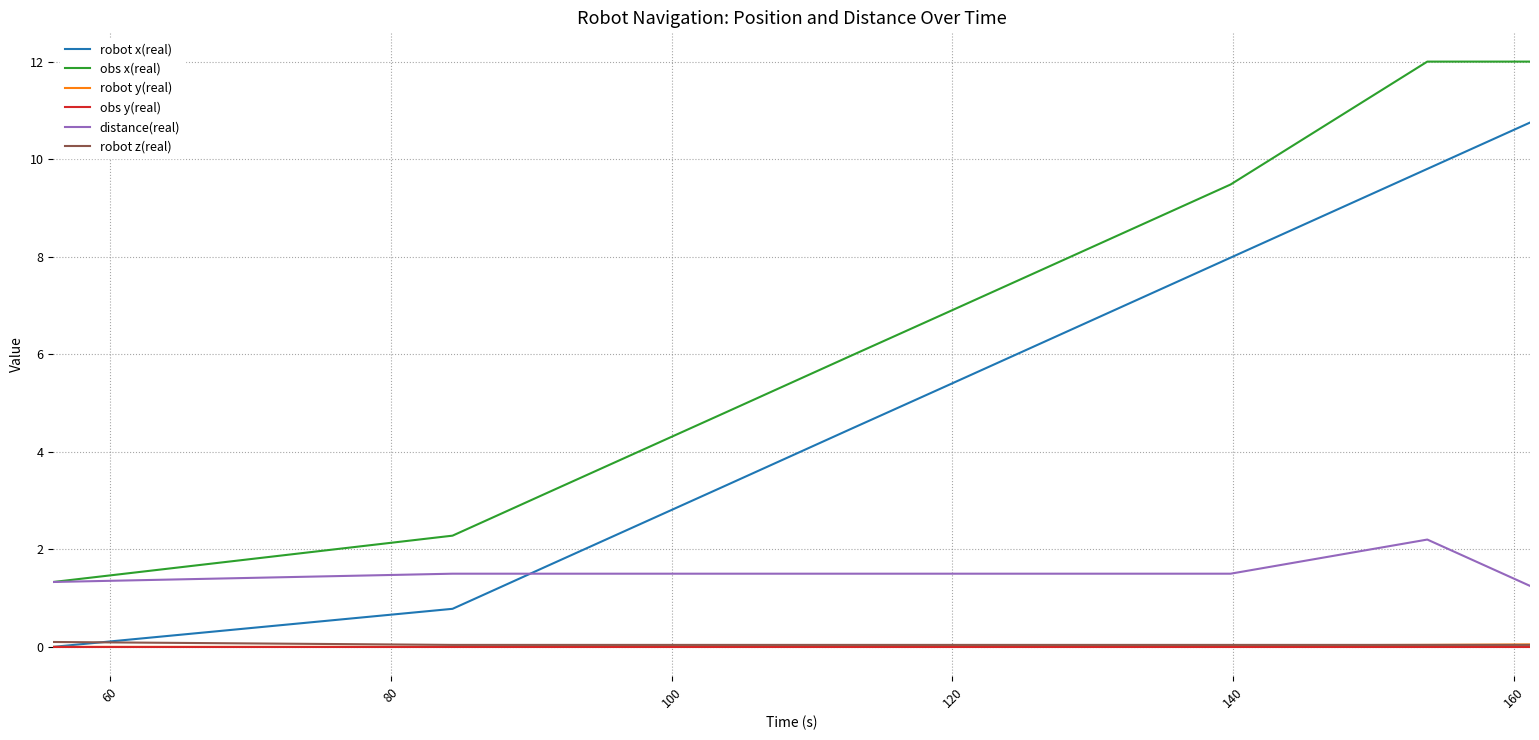

True or false: obs y(real) and distance(real) cross at least once.

False